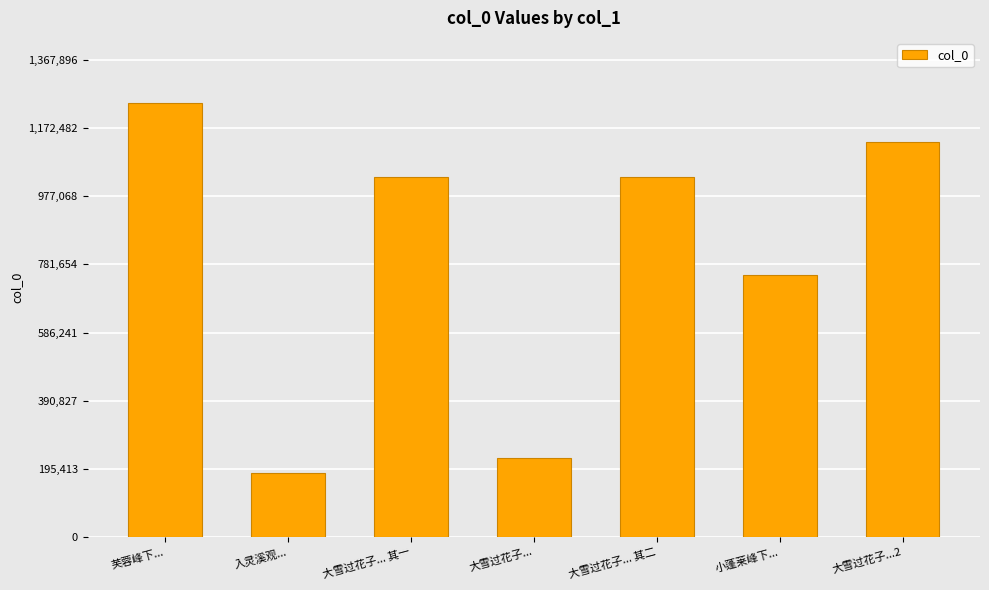

Where is the data nearest to the value 713377?

小蓬莱峰下...